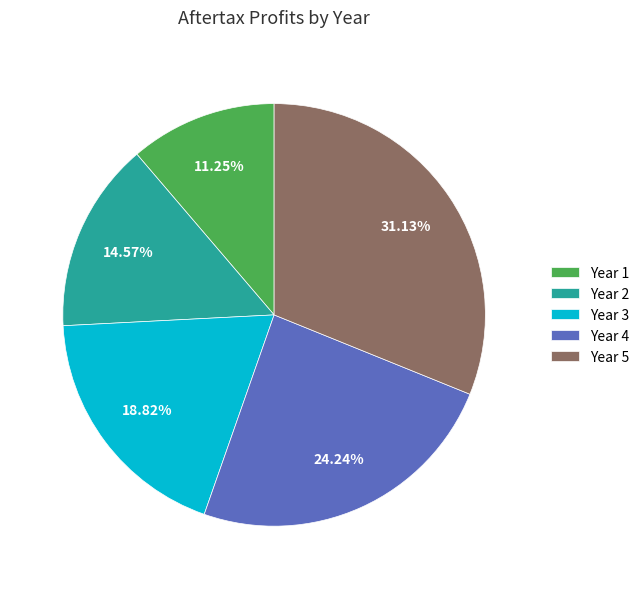

Combined, what portion of the pie is Year 3 and Year 2?

33.4%